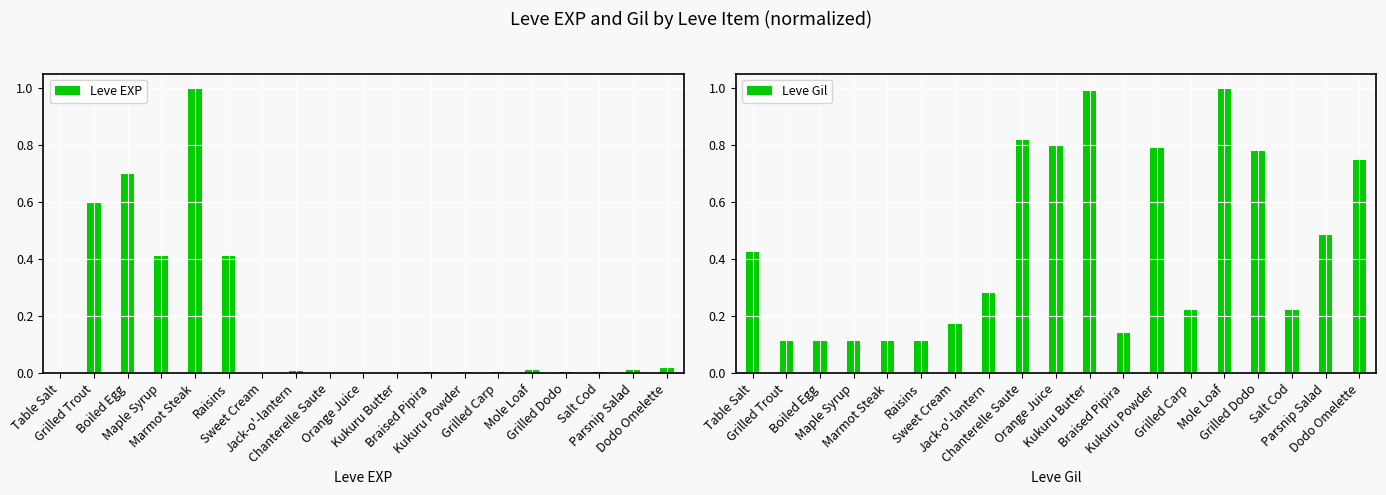

What is the spread (max minus min) of values at Braised Pipira?

0.1